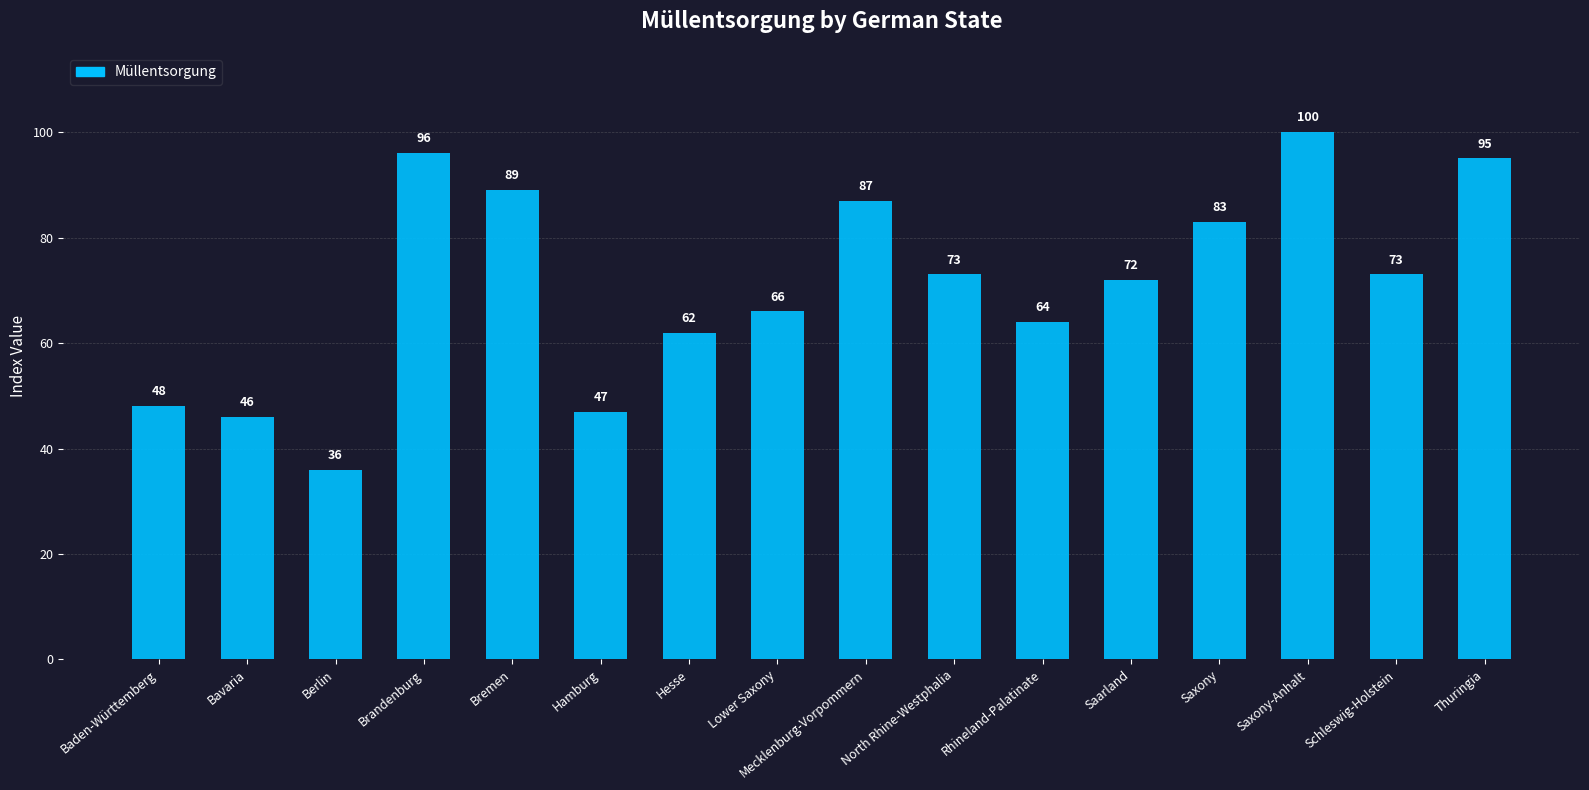

What is the difference between the maximum and minimum values?

64